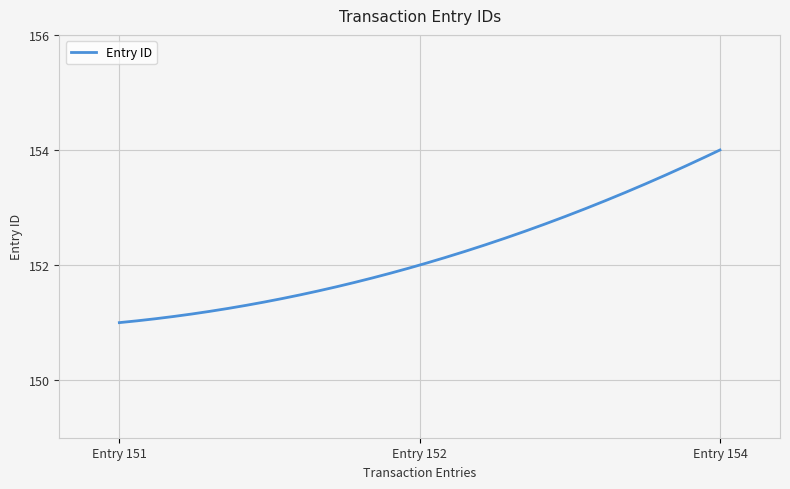

What is the difference between the maximum and minimum values?

3.0